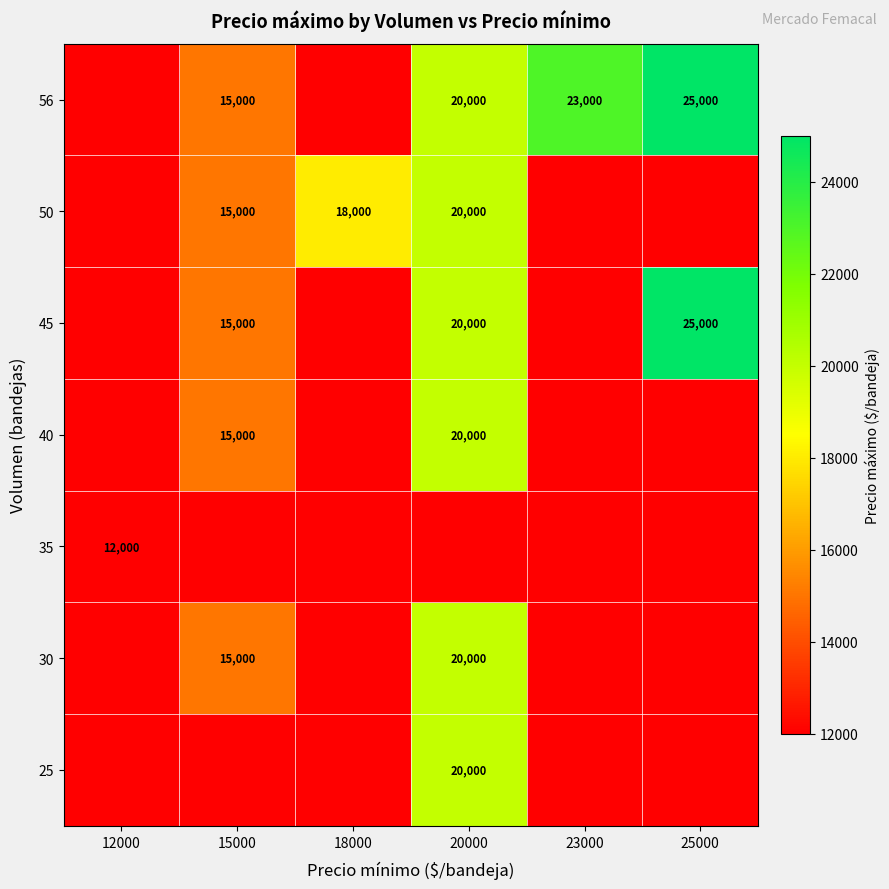

True or false: 45 has a value of 15000 at 15000.

True